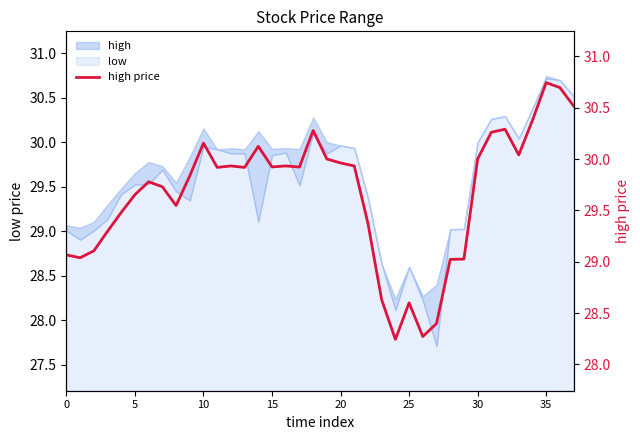

How many interior local valleys (lower than both neighbors) does the data have?

9